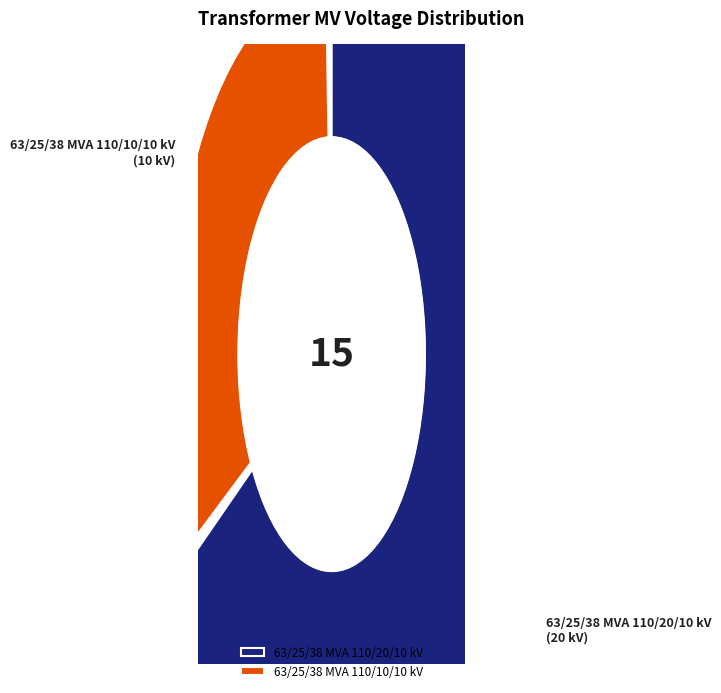

What percentage do 63/25/38 MVA 110/20/10 kV and 63/25/38 MVA 110/10/10 kV together represent?

100.0%